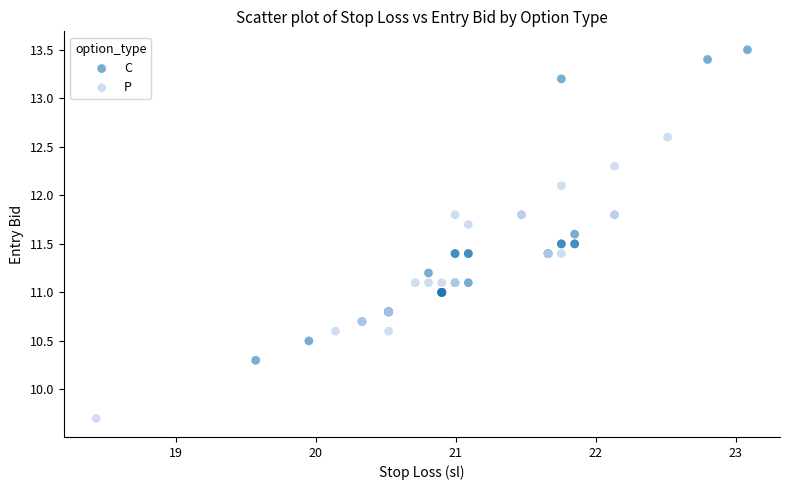

Which series reaches the maximum Y coordinate?

C